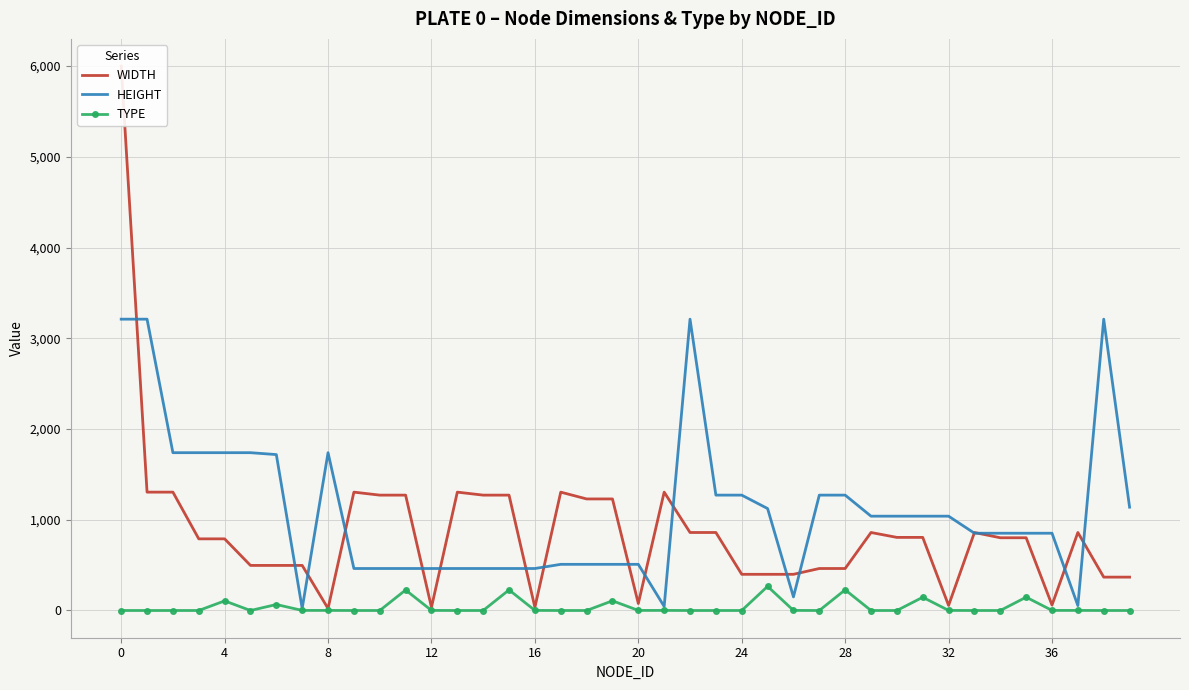

Does the chart have visible grid lines?

Yes